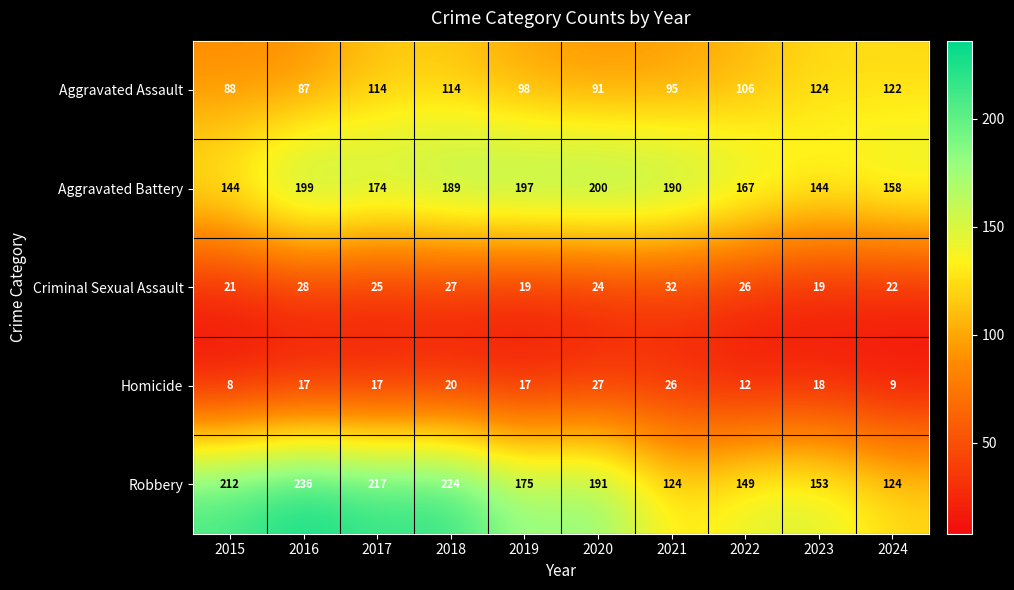

At 2022, list the series in order from largest to smallest.

Aggravated Battery, Robbery, Aggravated Assault, Criminal Sexual Assault, Homicide